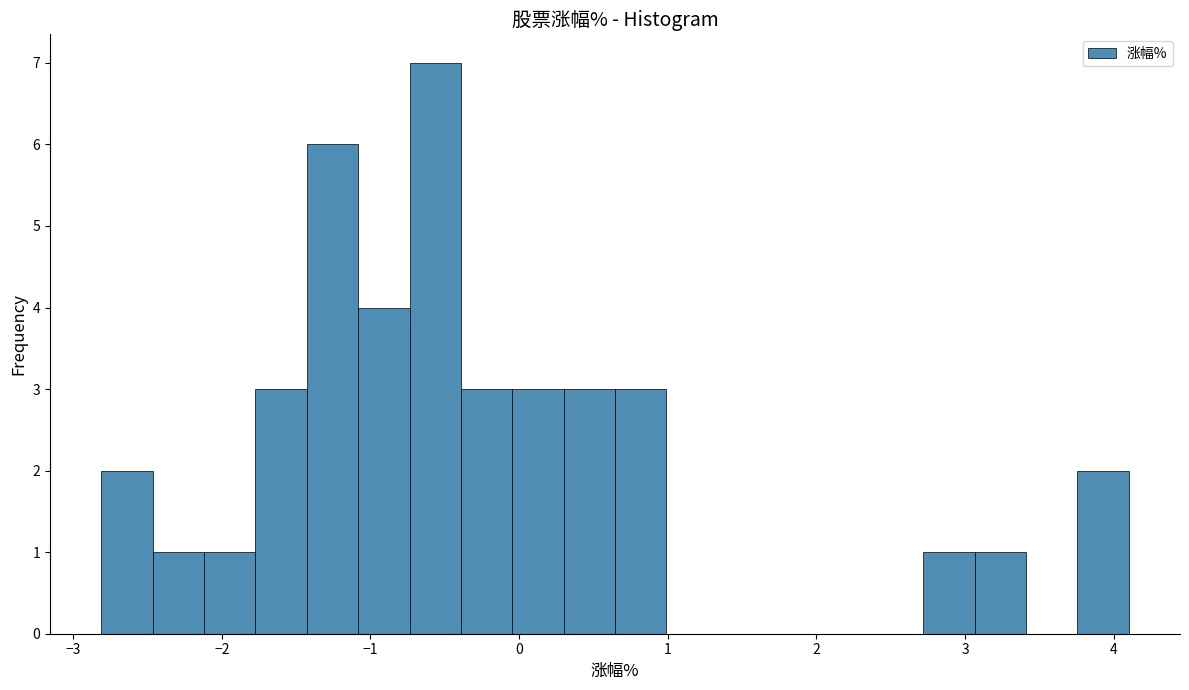

Read against the x-axis, roughly where is the centre of the tallest bar?

-0.6